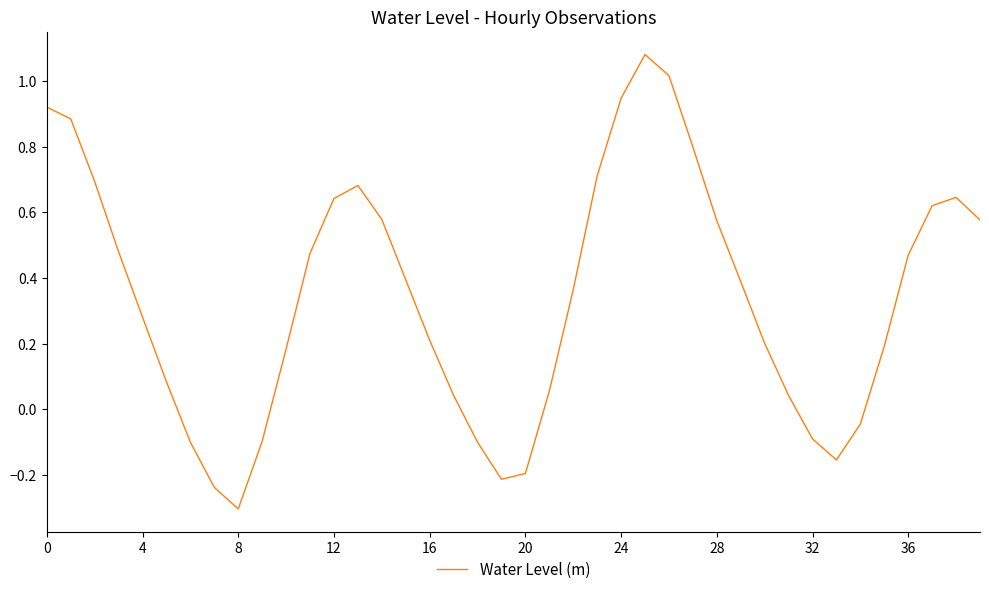

What is the difference between the maximum and second lowest values?

1.3